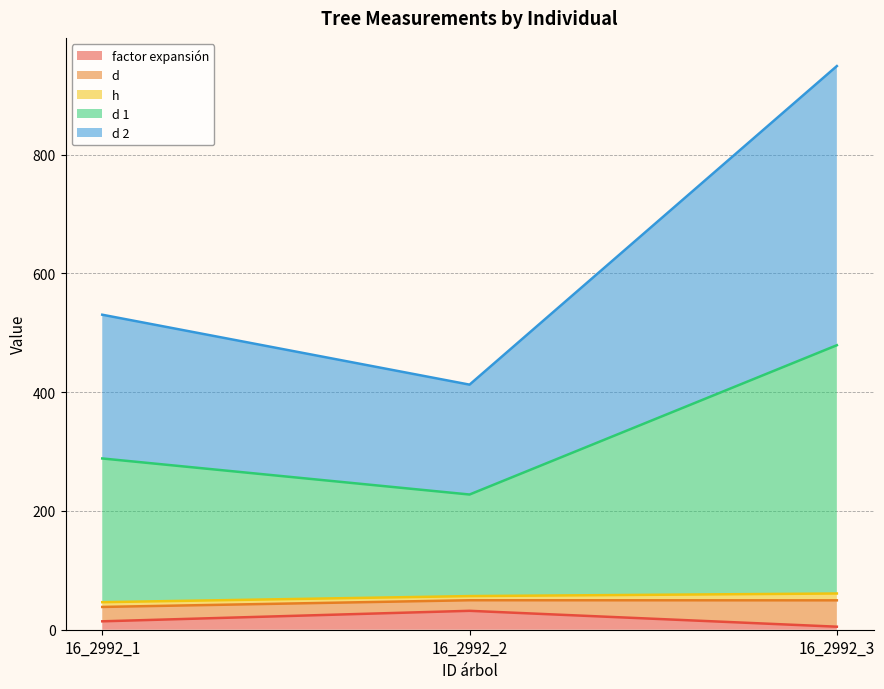

Is it true that factor expansión equals 14.2 at 16_2992_1?

True